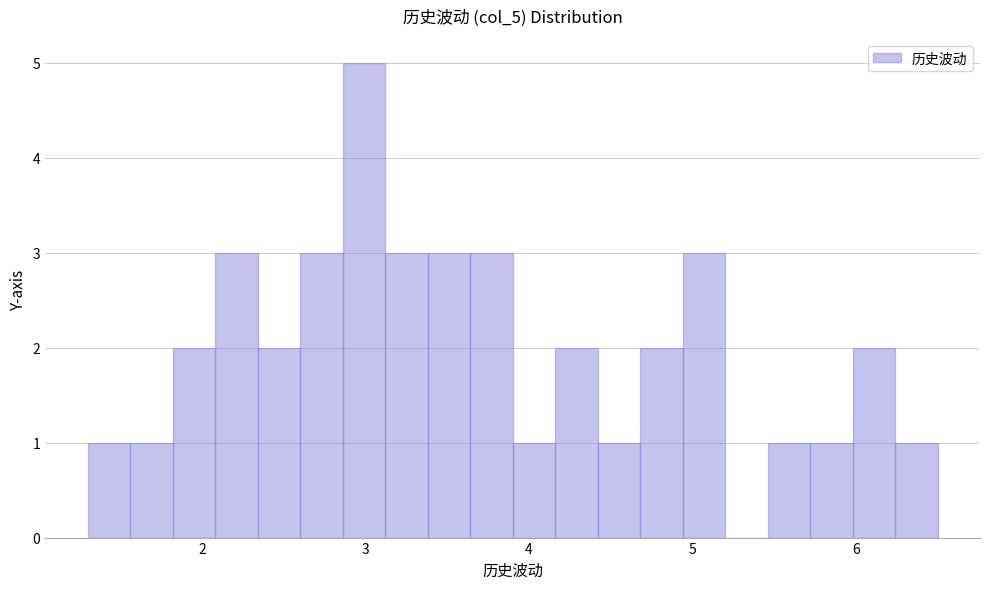

Read against the x-axis, roughly where is the centre of the tallest bar?

3.0